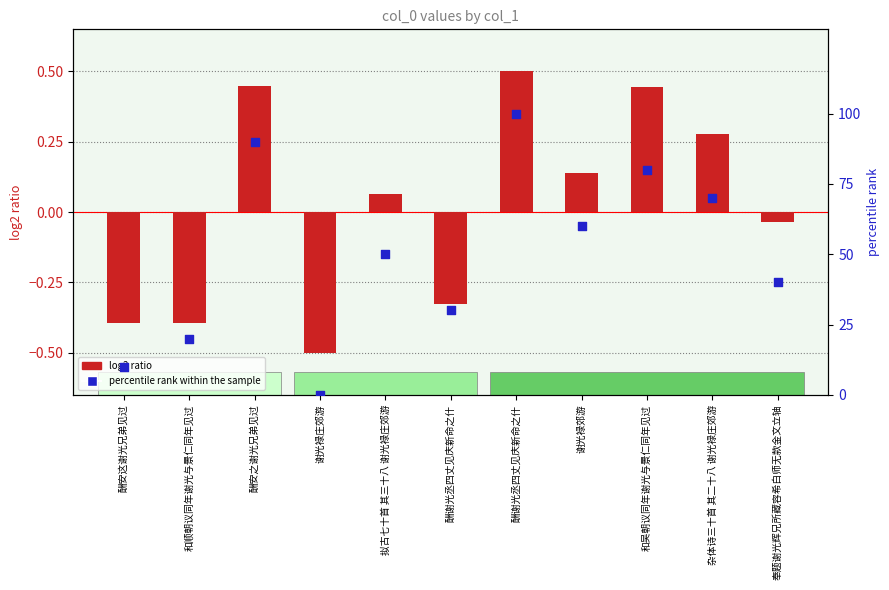

What is the total value across all series at 酬谢光丞四丈见庆新命之什?

29.7